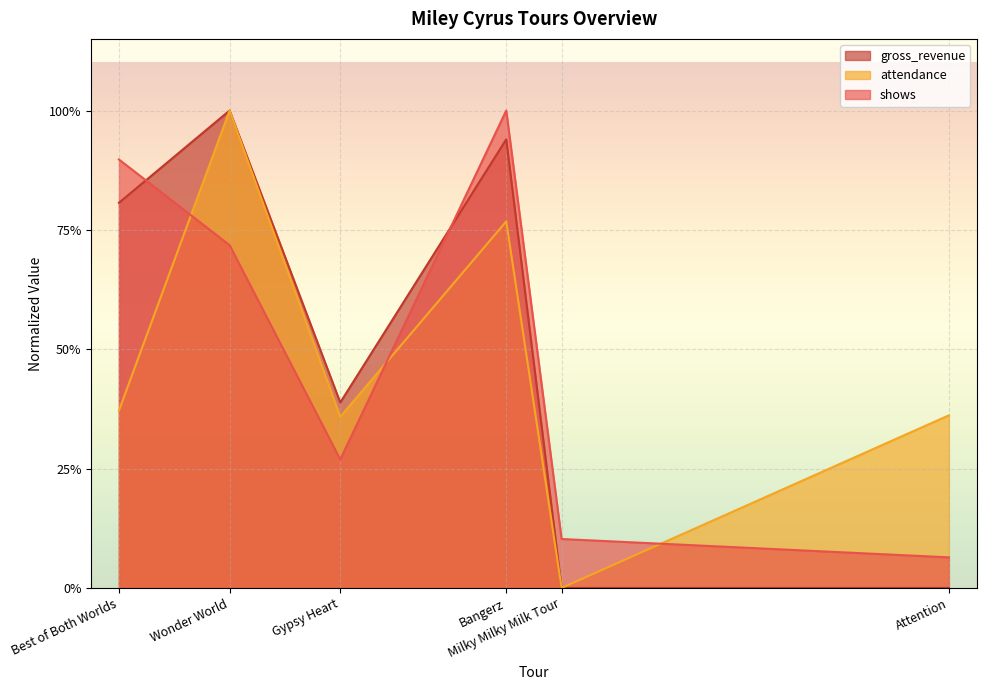

The gross_revenue series shows 0.6 at Bangerz. True or false?

False